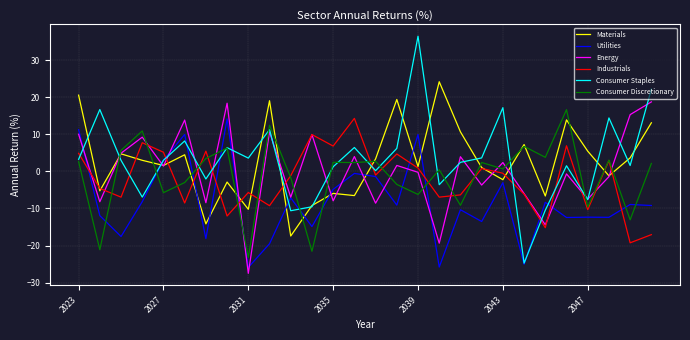

What is the smallest value displayed?

-27.5